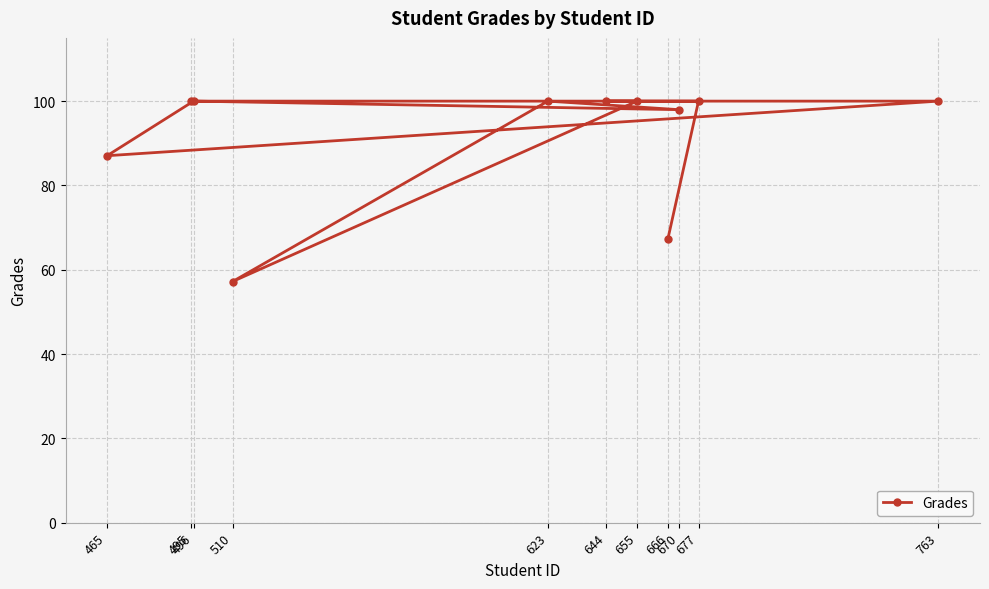

Reading left to right, extract all data points from this chart.

666=67.2	677=100.0	644=100.0	655=100.0	510=57.2	623=100.0	670=98.0	496=100.0	465=87.0	763=100.0	495=100.0